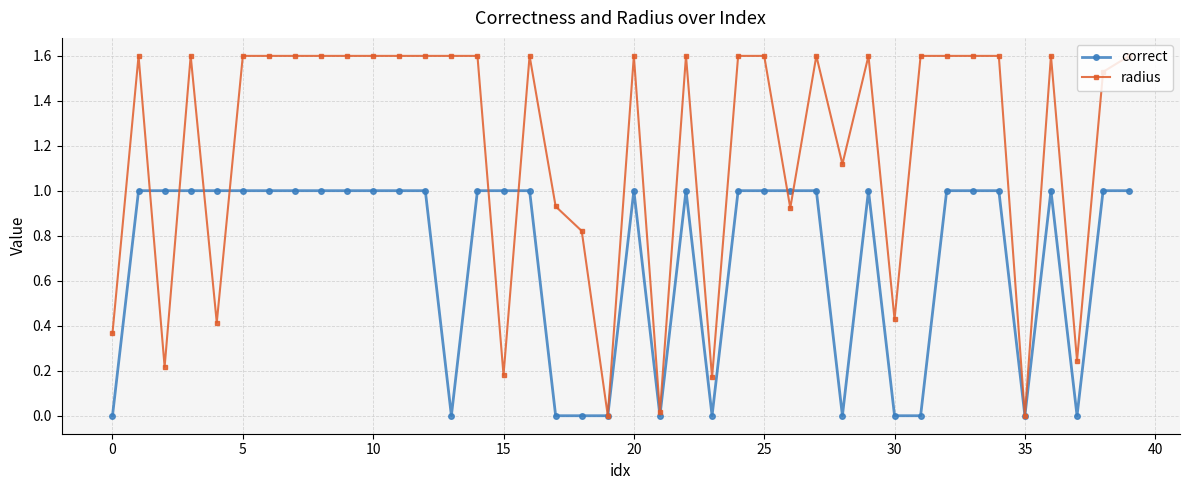

Which series has the largest total across all categories?

radius